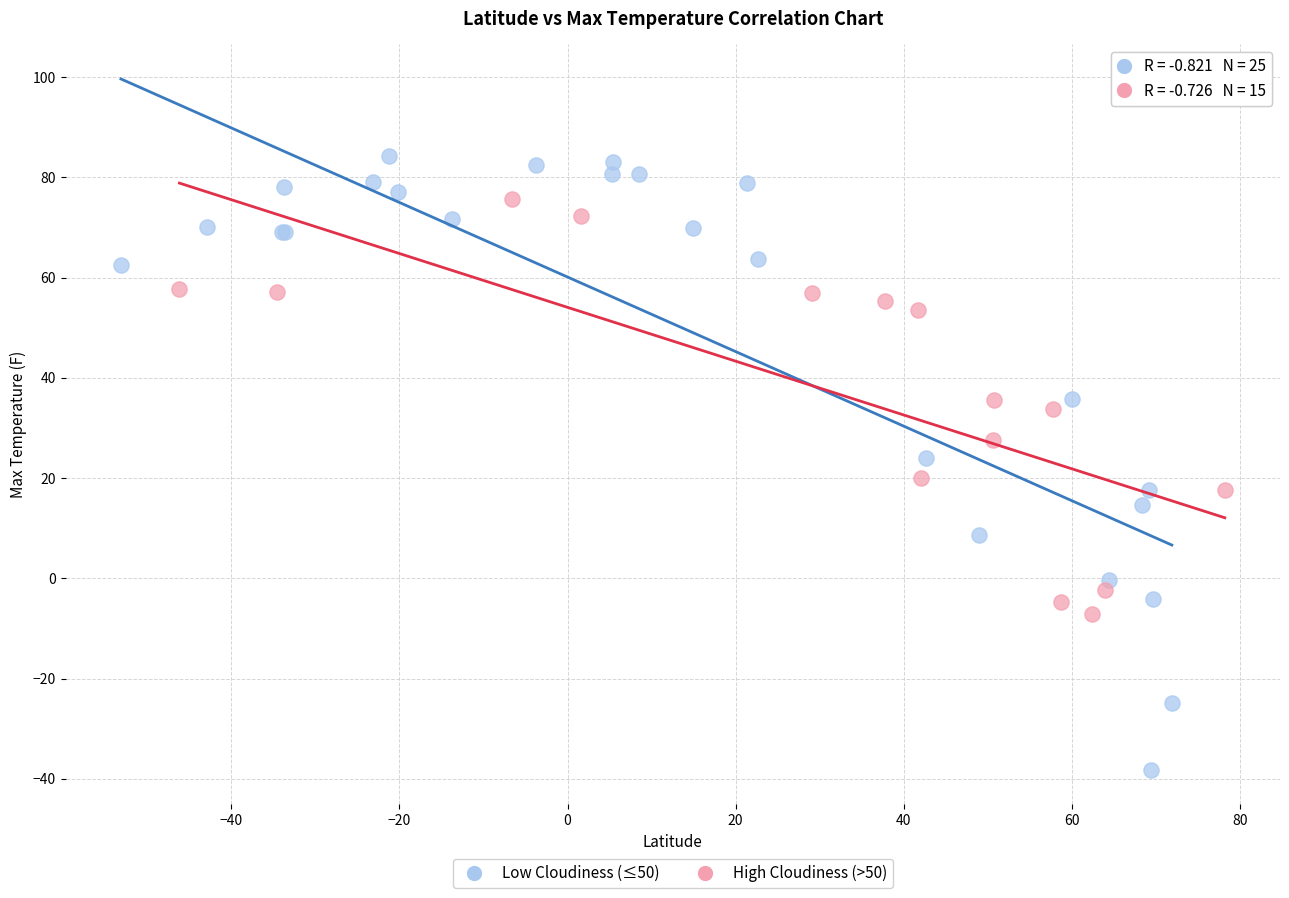

Which series has the largest Y range (max minus min)?

Low Cloudiness (≤50)